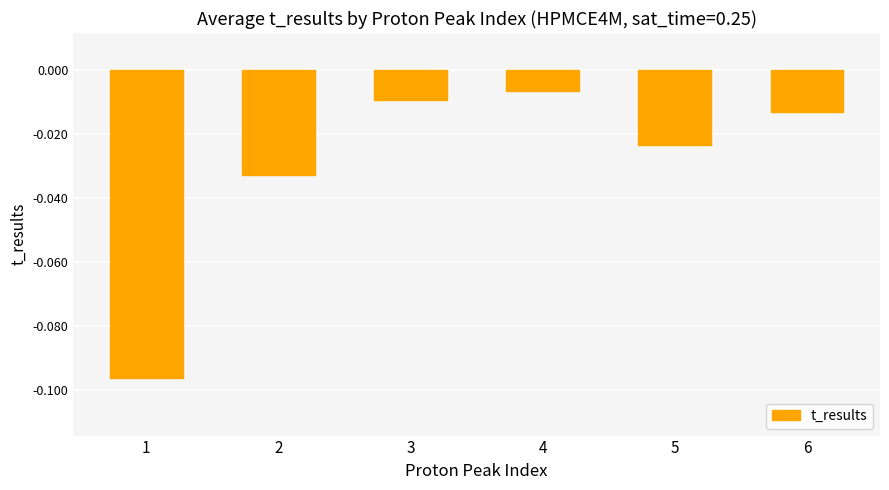

List the labels in order of value, smallest first.

1, 2, 5, 6, 3, 4